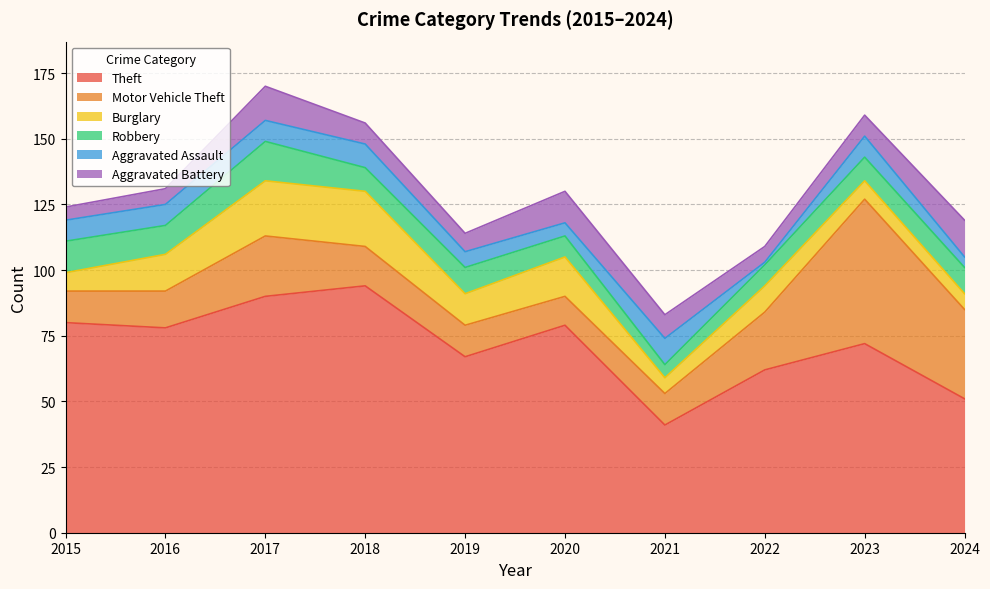

Count the number of categories in the chart.

10